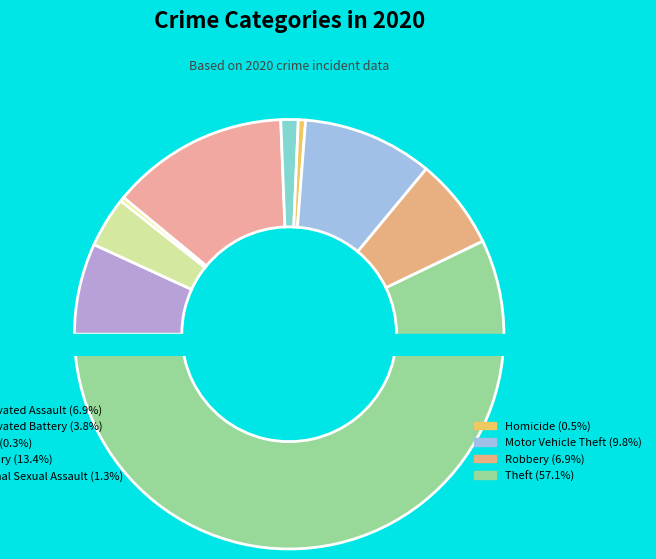

How many segments does this pie chart have?

9